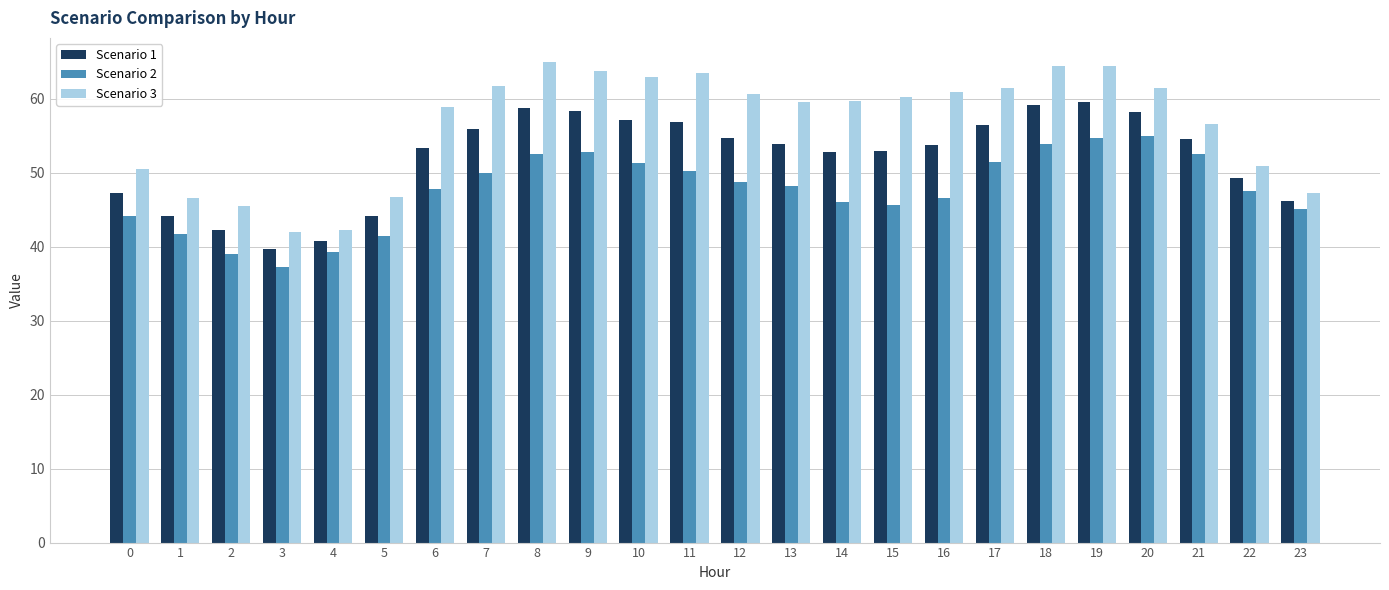

How many series are shown in this chart?

3